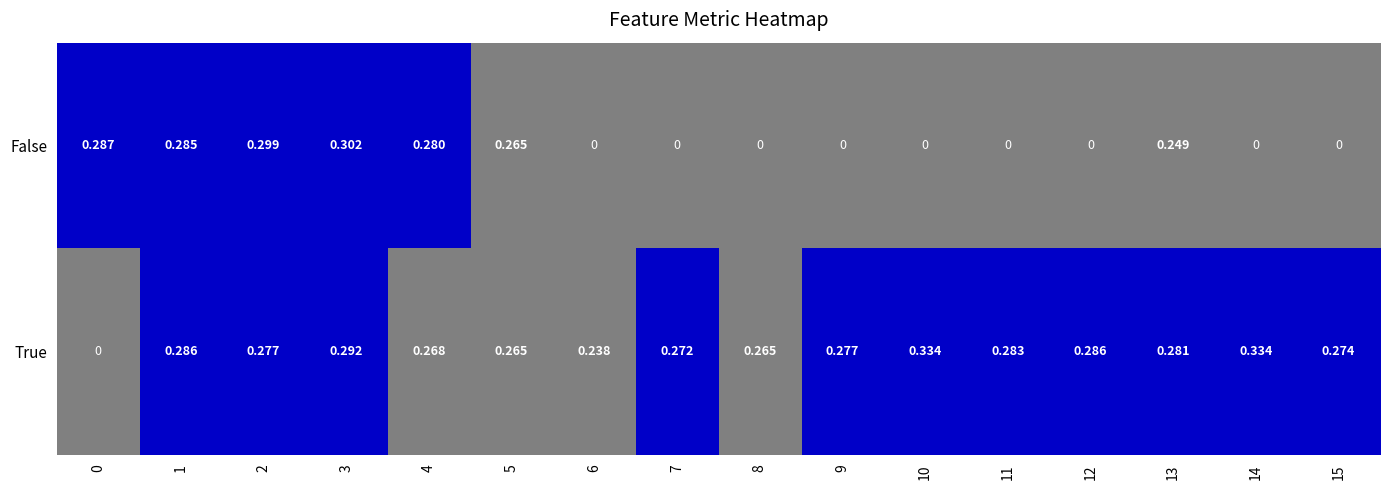

How many values are between 0 and 1?

22